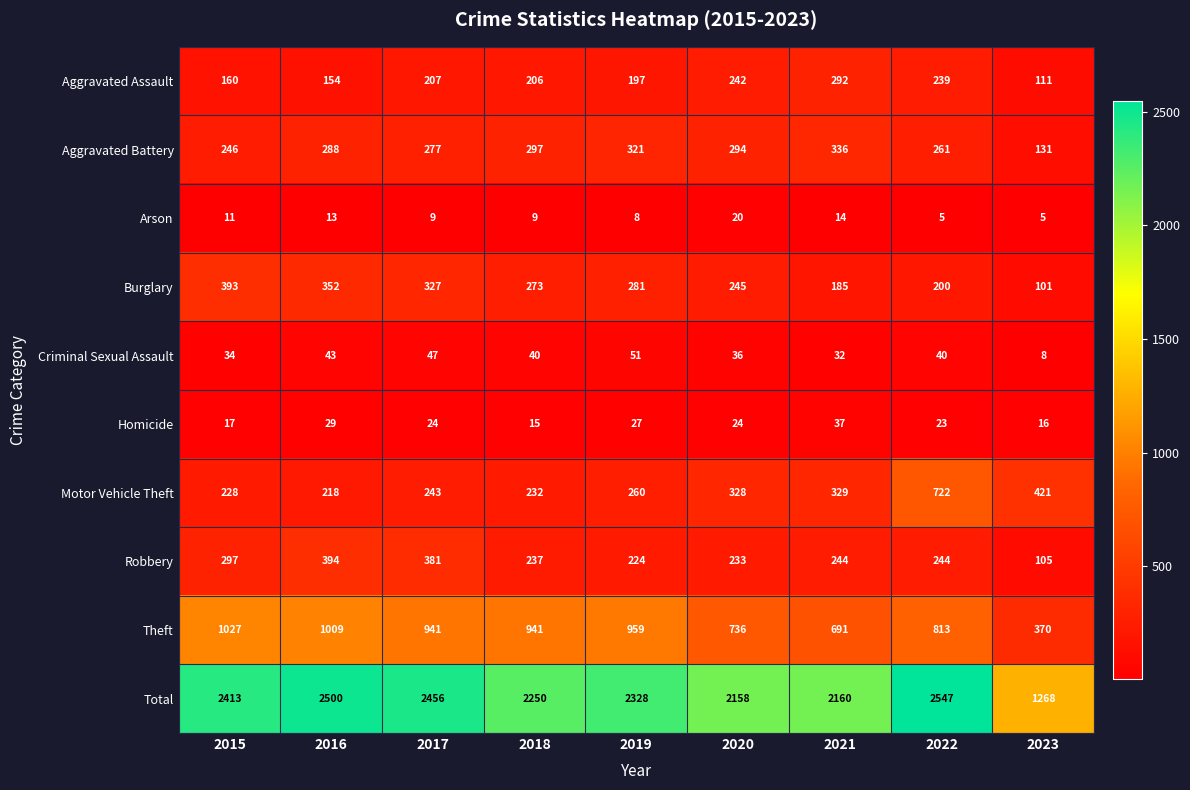

Is it true that Arson equals 13 at 2016?

True